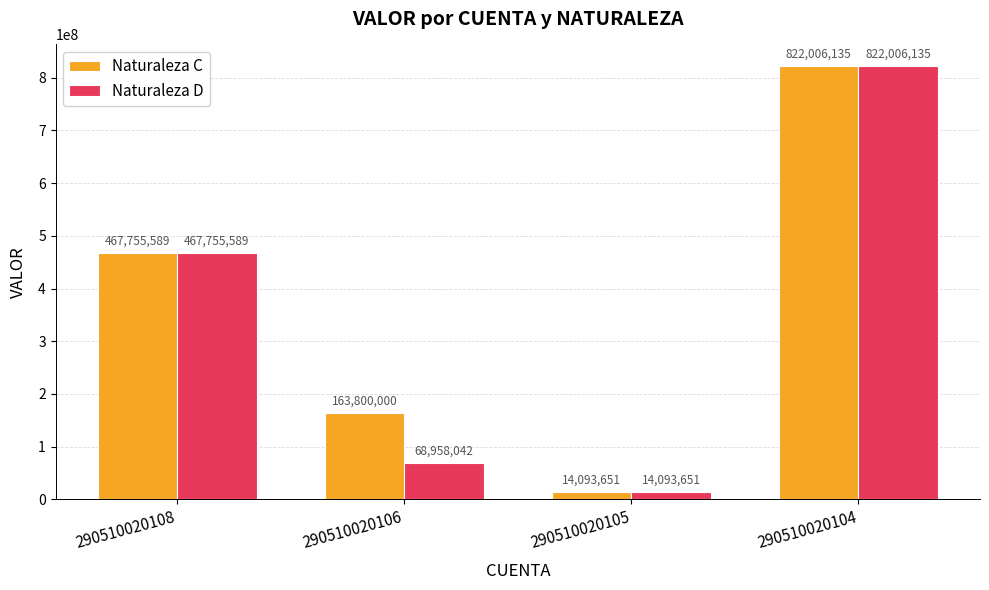

What is the difference between the highest and lowest values at 290510020106?

94841958